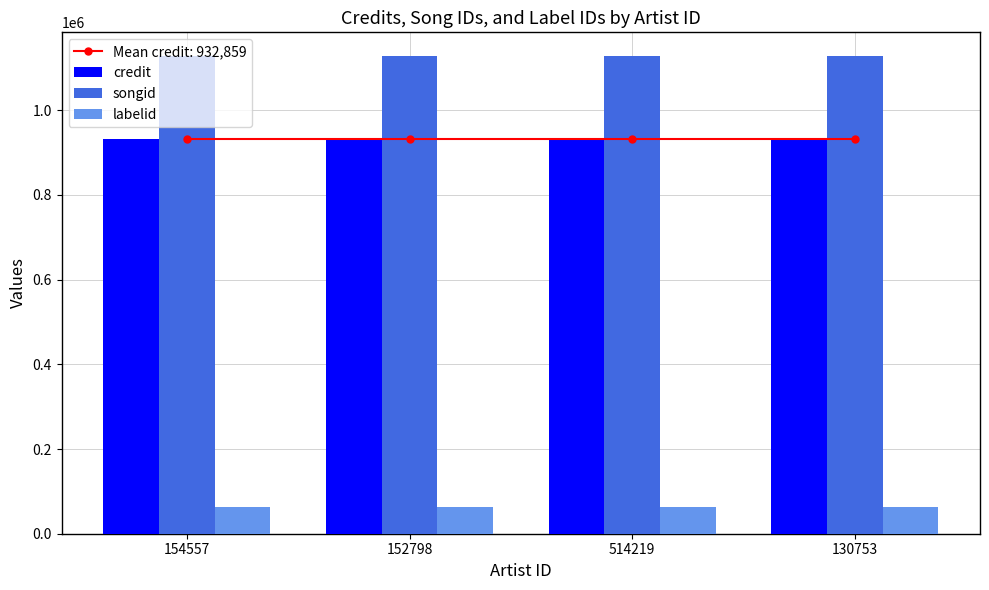

Read the credit value at 514219.

932859